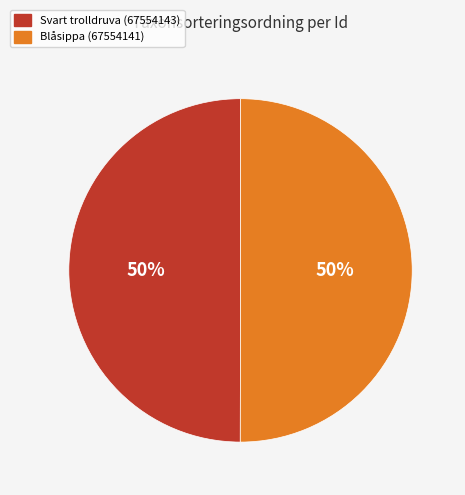

Combined, do Blåsippa (67554141) and Svart trolldruva (67554143) account for over 50%?

Yes